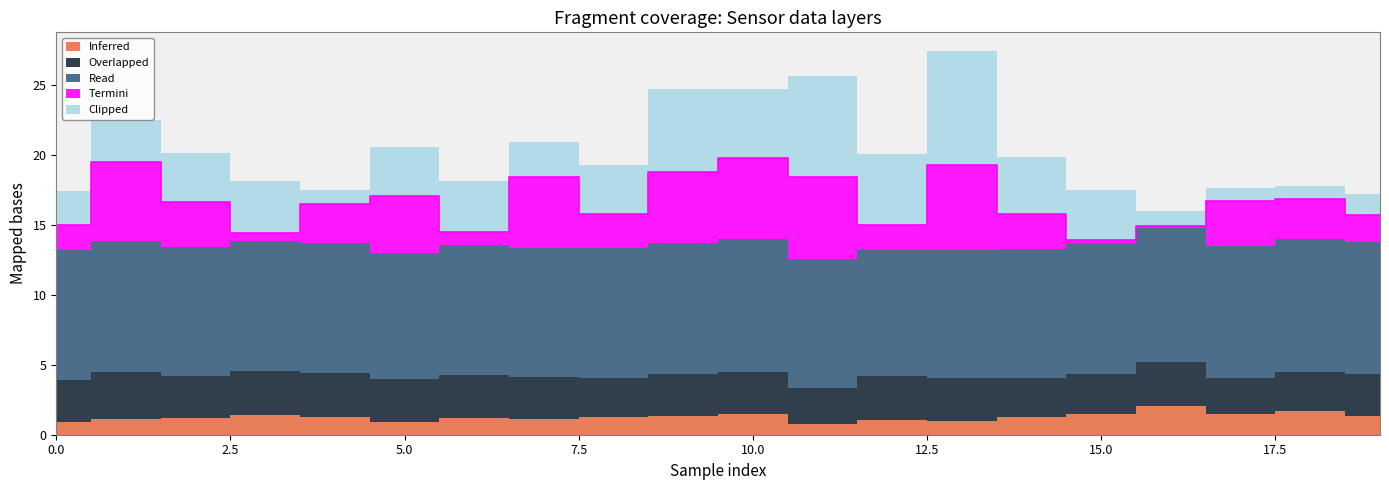

At which category does Clipped reach its first local peak?

3